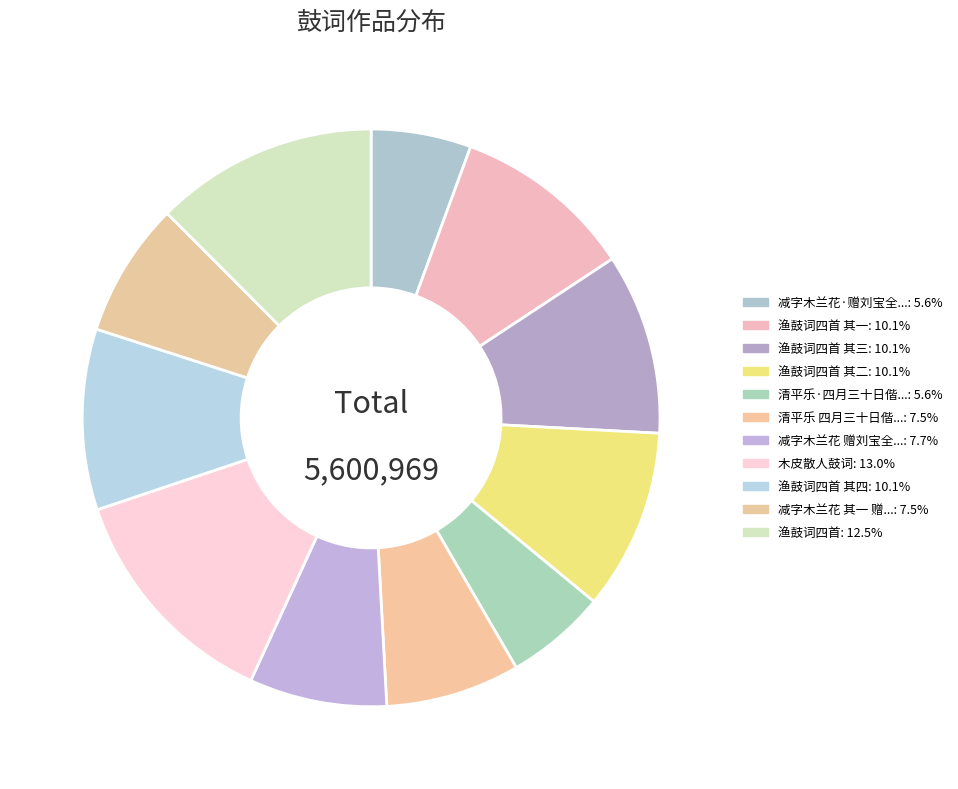

How many slices are in this pie chart?

11